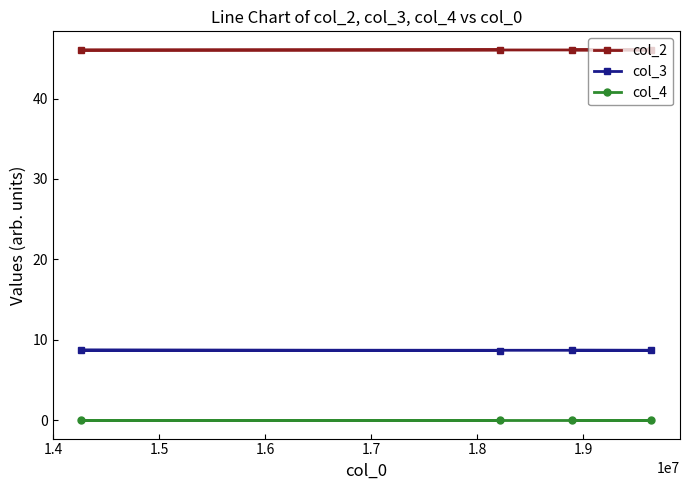

What is the maximum value shown in the chart?

46.1